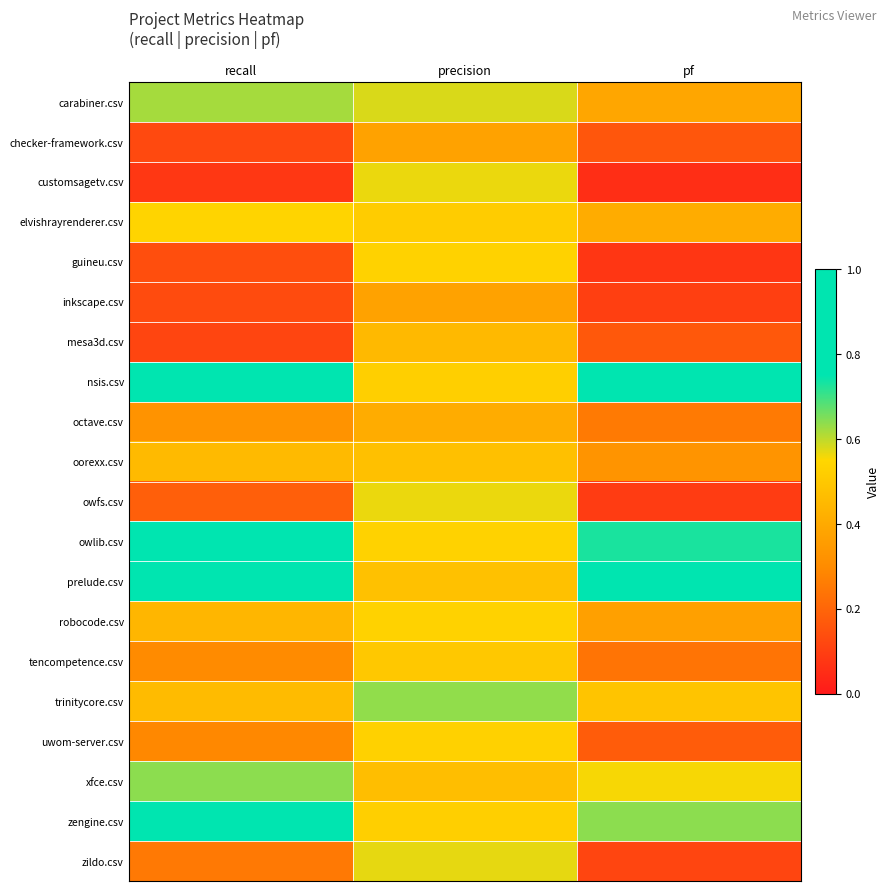

List the series in order of their peak value, highest first.

nsis.csv, prelude.csv, zengine.csv, owlib.csv, xfce.csv, trinitycore.csv, carabiner.csv, zildo.csv, customsagetv.csv, owfs.csv, elvishrayrenderer.csv, robocode.csv, guineu.csv, uwom-server.csv, tencompetence.csv, oorexx.csv, mesa3d.csv, octave.csv, checker-framework.csv, inkscape.csv